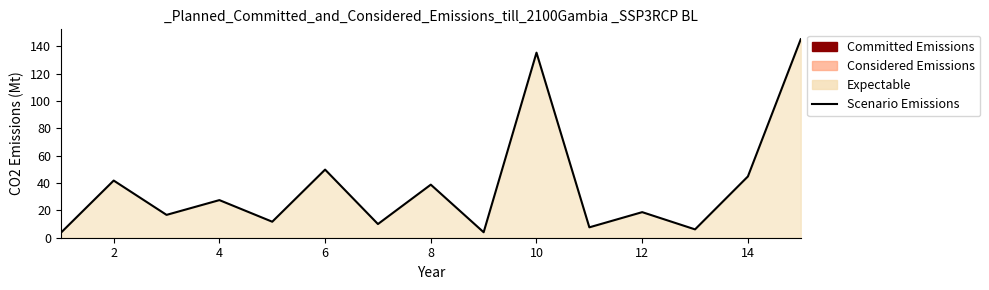

What is the smallest value displayed?

3.6